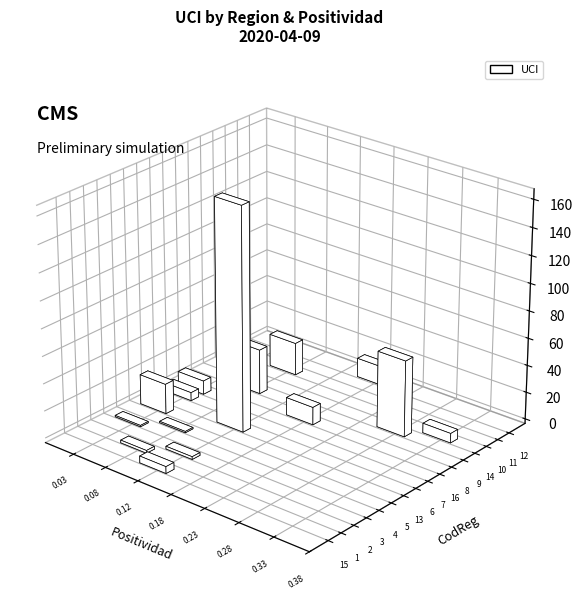

At which label does Positividad reach its peak?

14